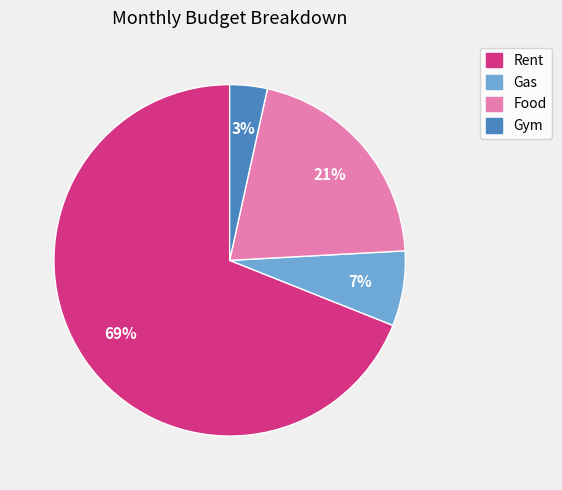

What percentage is the Food slice, to the nearest percent?

21%